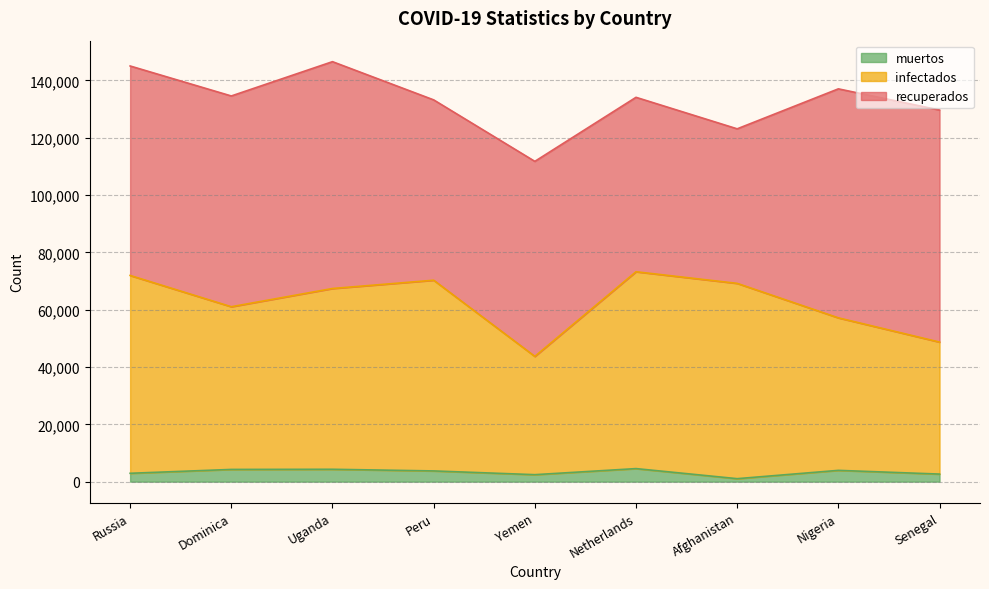

Count the number of categories in the chart.

9